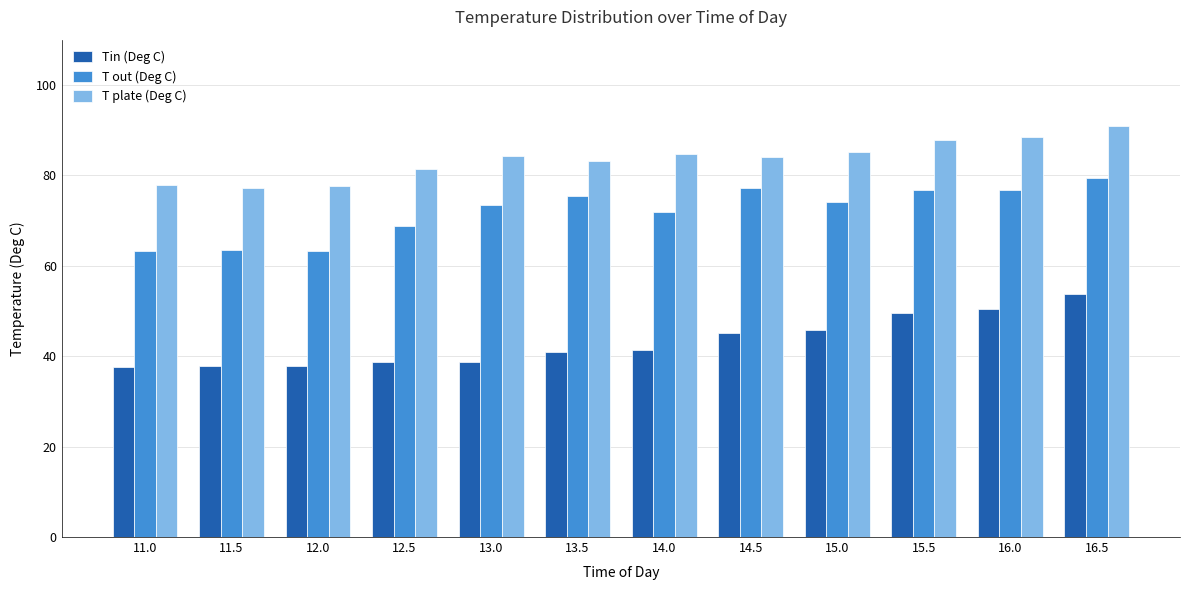

Between 15.5 and 16.5, which series saw the biggest shift?

Tin (Deg C)